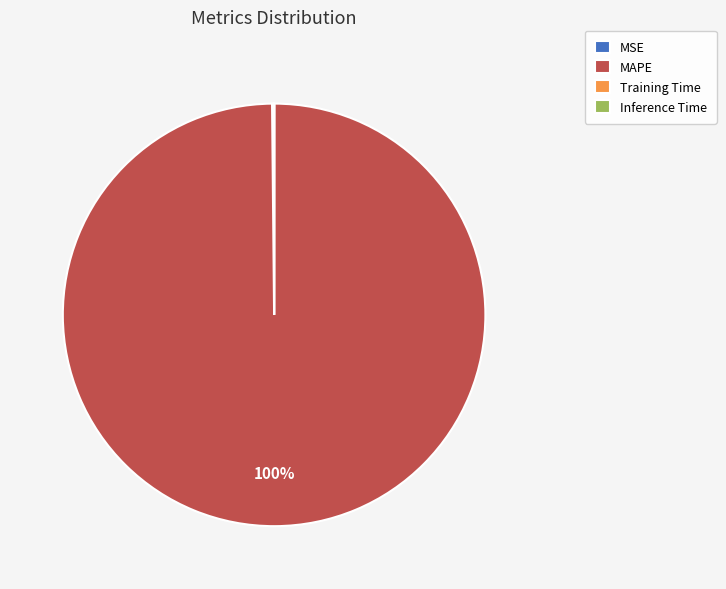

Is there a majority slice in this chart?

Yes